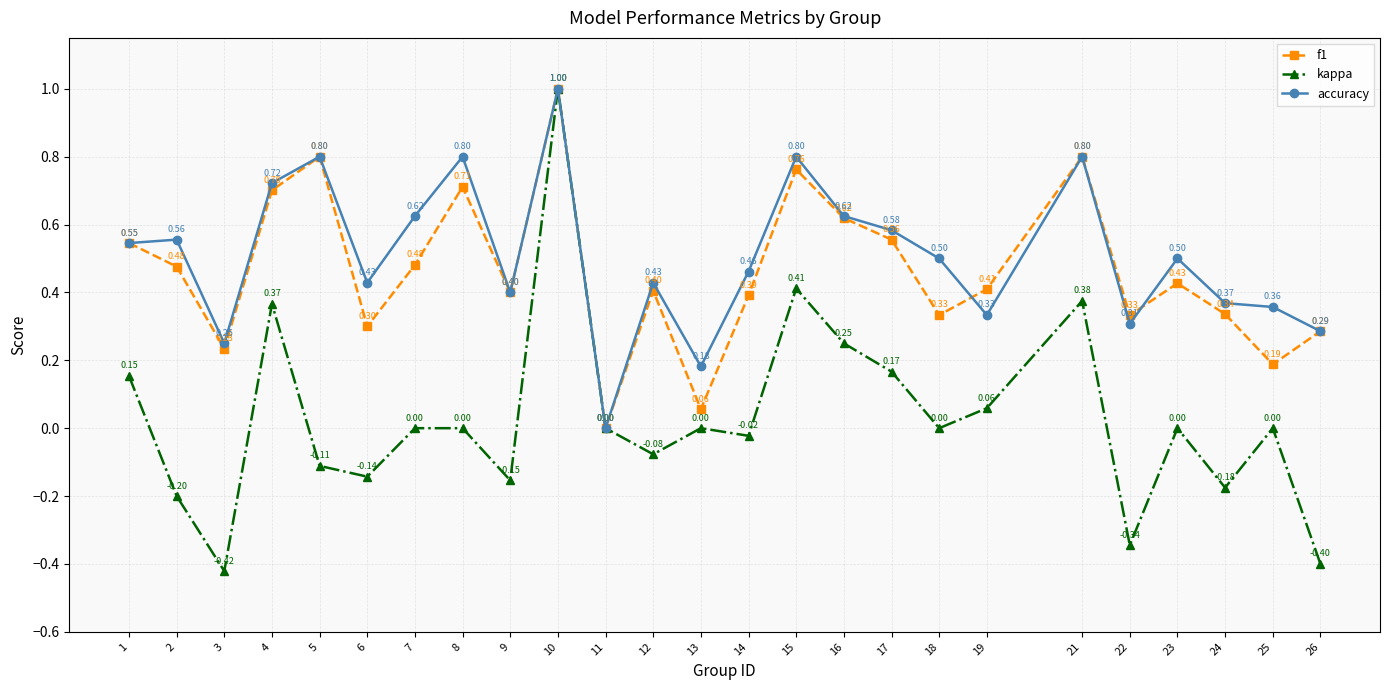

The value of f1 at 10 is 0.7. True or false?

False